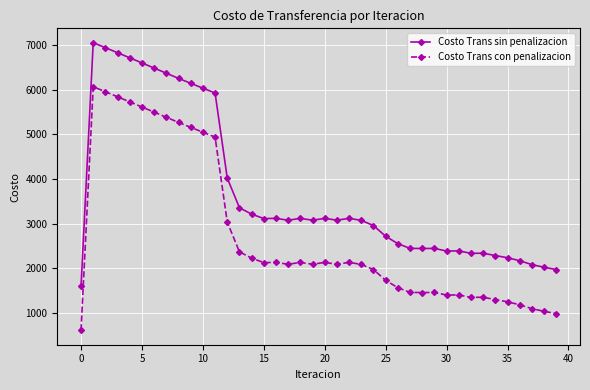

What is the difference between the second highest and second lowest values in the Costo Trans con penalizacion series?

4974.6